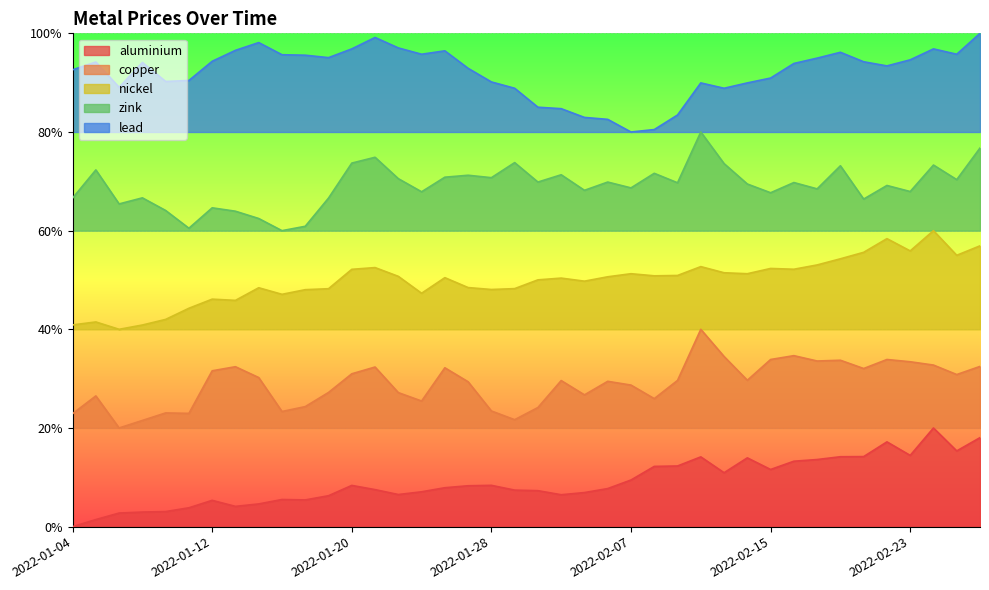

What are all the series names shown in the legend?

aluminium, copper, nickel, zink, lead